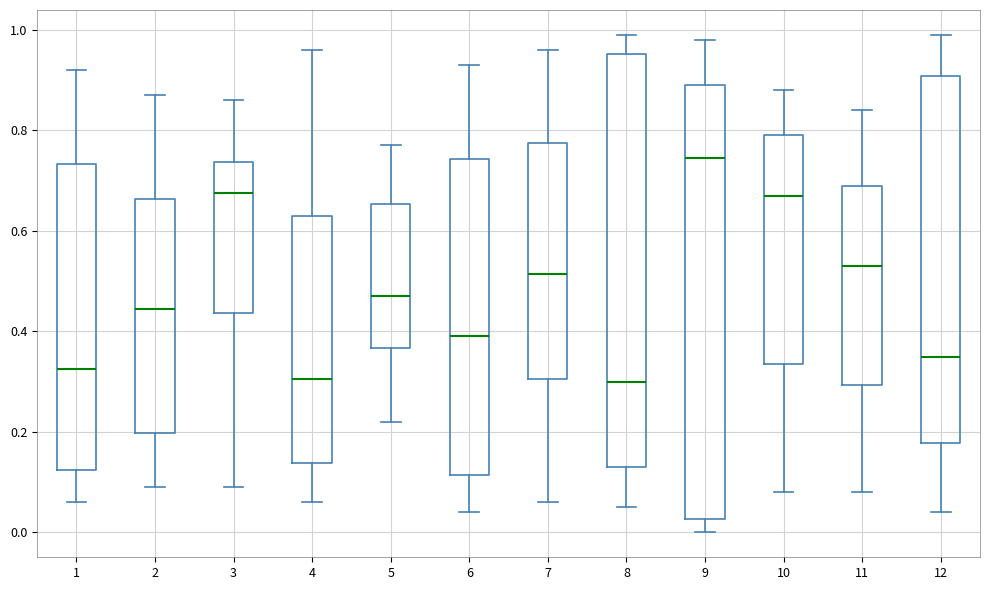

Reading left to right, transcribe this box plot: for each box, give where its median line is, the range the box spans, and where its two whiskers end, as read against the y-axis. The values are not printed on the chart, so give them approximately, as read against the axis.

1: median 0.32, box 0.12 to 0.74, whiskers 0.06 to 0.92
2: median 0.44, box 0.20 to 0.66, whiskers 0.10 to 0.88
3: median 0.68, box 0.44 to 0.74, whiskers 0.10 to 0.86
4: median 0.30, box 0.14 to 0.64, whiskers 0.06 to 0.96
5: median 0.48, box 0.36 to 0.66, whiskers 0.22 to 0.78
6: median 0.40, box 0.12 to 0.74, whiskers 0.04 to 0.94
7: median 0.52, box 0.30 to 0.78, whiskers 0.06 to 0.96
8: median 0.30, box 0.14 to 0.96, whiskers 0.06 to 1.00
9: median 0.74, box 0.02 to 0.90, whiskers 0.00 to 0.98
10: median 0.68, box 0.34 to 0.80, whiskers 0.08 to 0.88
11: median 0.54, box 0.30 to 0.70, whiskers 0.08 to 0.84
12: median 0.36, box 0.18 to 0.90, whiskers 0.04 to 1.00